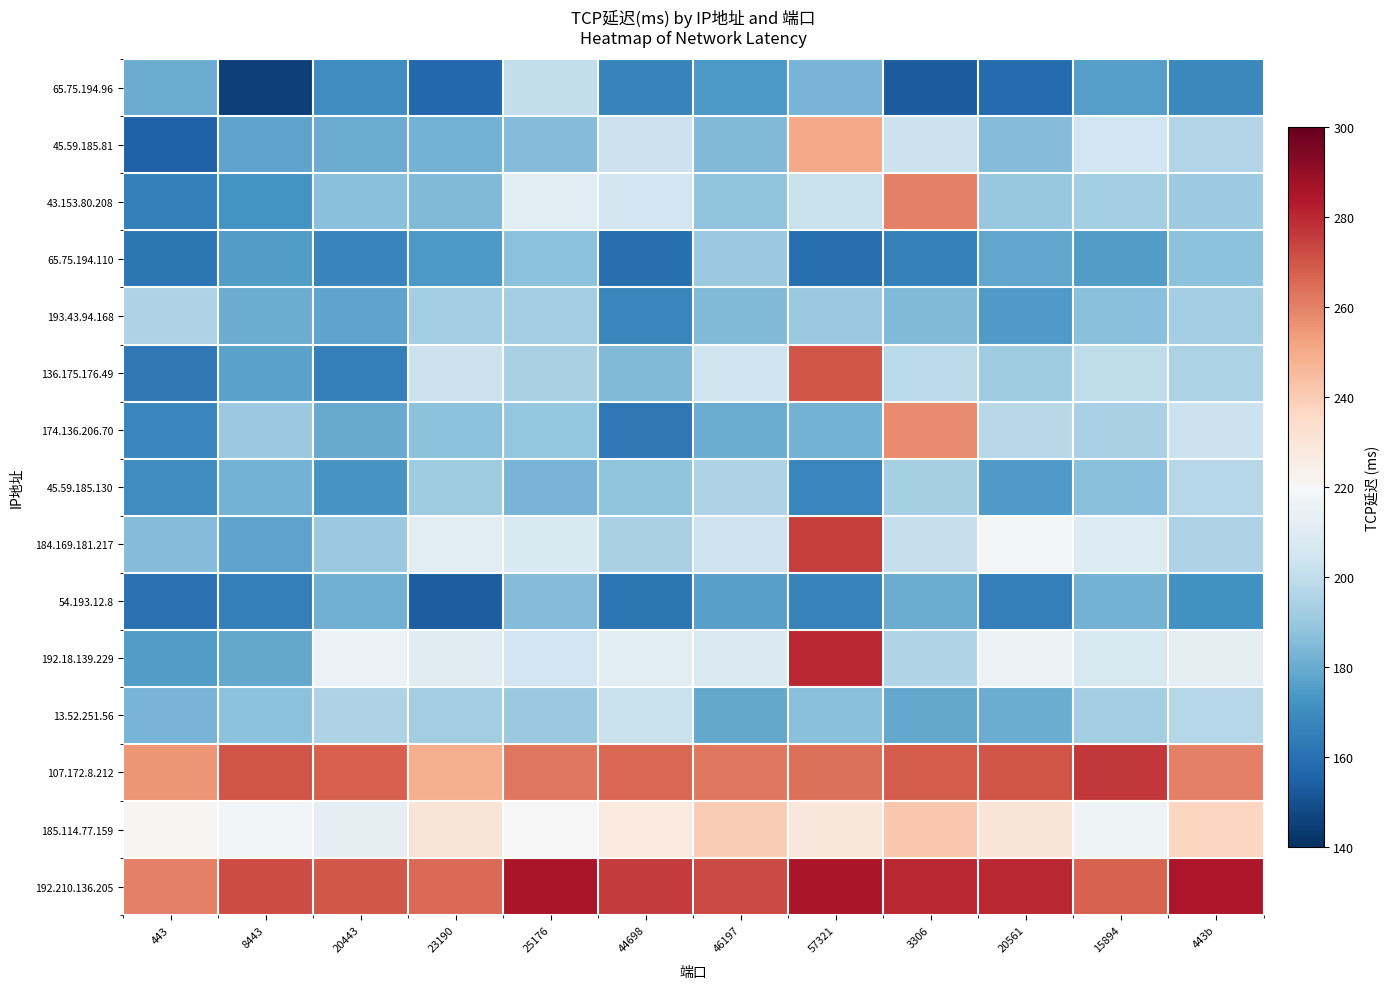

Reading left to right, list all the values displayed in this chart.

row_0: 180.6	145.0	170.0	157.0	200.0	166.5	173.9	182.7	153.6	158.2	175.7	168.5
row_1: 155.0	178.0	180.0	181.9	185.4	202.9	184.5	250.0	202.7	185.2	204.5	196.5
row_2: 165.0	172.0	186.5	184.9	210.7	204.8	188.0	202.2	260.0	189.4	192.5	191.1
row_3: 162.0	175.0	167.0	174.1	187.4	160.0	190.0	159.7	165.6	178.1	175.0	187.0
row_4: 195.0	180.0	178.1	192.3	192.0	168.0	184.7	190.5	184.9	174.9	186.3	192.0
row_5: 163.0	177.0	165.0	202.7	194.3	184.7	204.2	270.0	198.7	191.4	199.9	195.0
row_6: 168.0	190.4	180.0	187.0	189.0	163.0	180.3	182.3	258.0	197.9	194.2	202.8
row_7: 170.0	182.0	173.1	191.5	183.0	187.7	195.0	168.0	193.7	174.8	186.9	197.3
row_8: 185.0	178.0	190.0	211.3	207.7	194.1	203.5	275.0	201.6	218.2	209.1	195.2
row_9: 160.0	165.0	181.9	153.8	185.0	162.0	176.8	166.8	180.2	165.5	182.3	171.8
row_10: 175.0	179.0	215.4	210.0	204.5	211.3	208.6	280.0	196.2	216.0	207.1	213.0
row_11: 183.0	187.0	195.0	192.2	190.0	201.9	179.3	186.3	179.0	180.2	192.5	197.4
row_12: 255.0	270.0	268.0	249.3	262.3	265.7	262.0	264.0	268.2	270.4	276.3	260.2
row_13: 221.0	218.0	212.9	230.0	220.3	227.6	240.0	229.0	241.8	230.5	216.4	237.1
row_14: 260.0	272.0	269.8	265.6	285.2	276.0	273.1	285.0	280.6	280.1	267.0	284.5